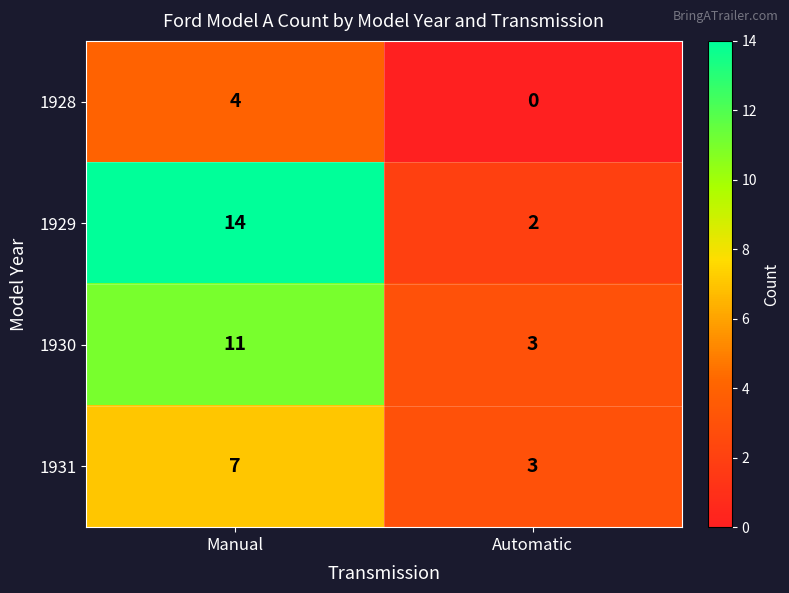

Rank the series by their average value, from lowest to highest.

1928, 1931, 1930, 1929